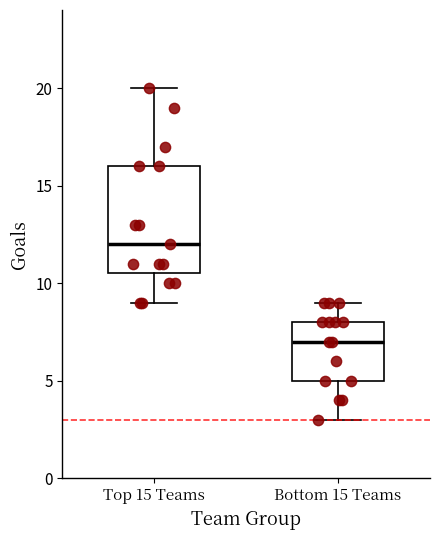

Reading left to right, transcribe this box plot: for each box, give where its median line is, the range the box spans, and where its two whiskers end, as read against the y-axis. The values are not printed on the chart, so give them approximately, as read against the axis.

Top 15 Teams: median 12.0, box 10.5 to 16.0, whiskers 9.0 to 20.0
Bottom 15 Teams: median 7.0, box 5.0 to 8.0, whiskers 3.0 to 9.0